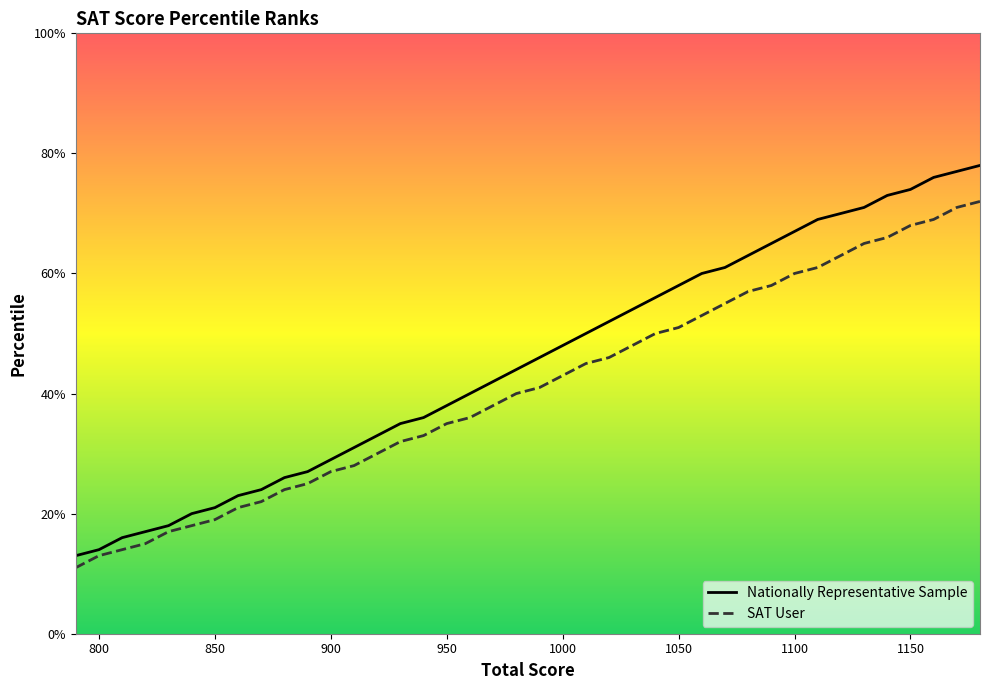

Does the chart display data point markers on the line(s)?

No